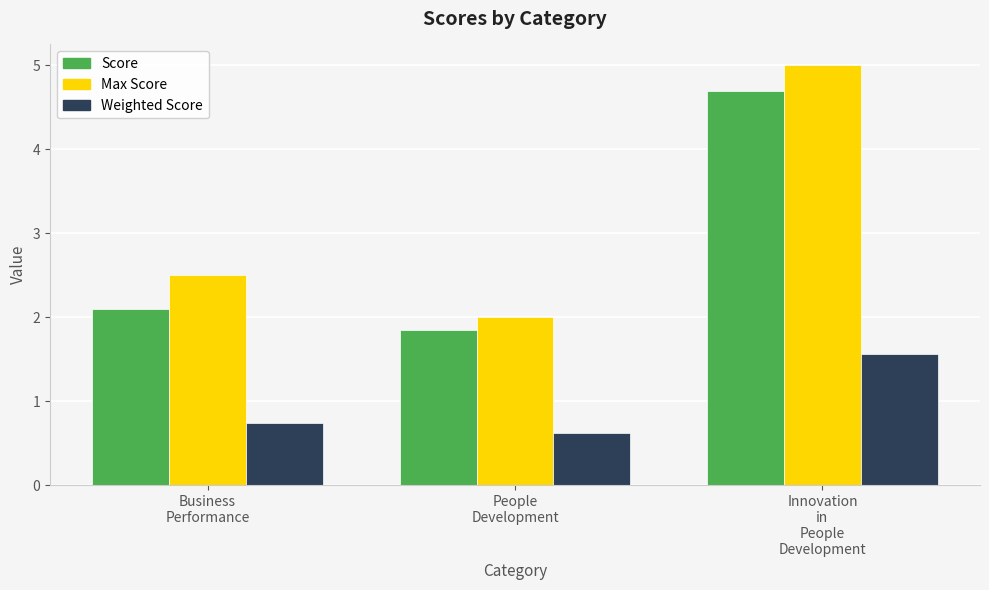

At Business
Performance, list the series in order from smallest to largest.

Weighted Score, Score, Max Score